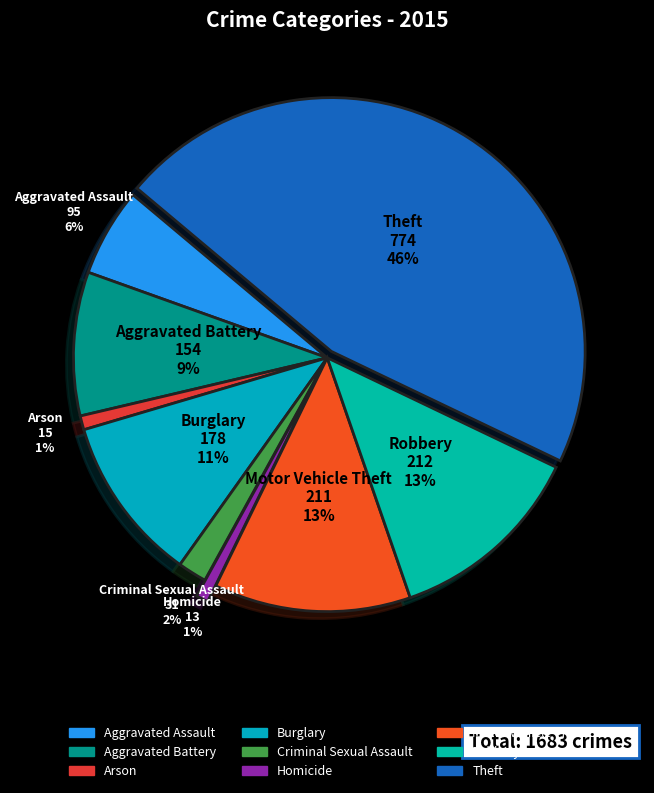

Do Motor Vehicle Theft and Criminal Sexual Assault together represent more than half of the pie?

No